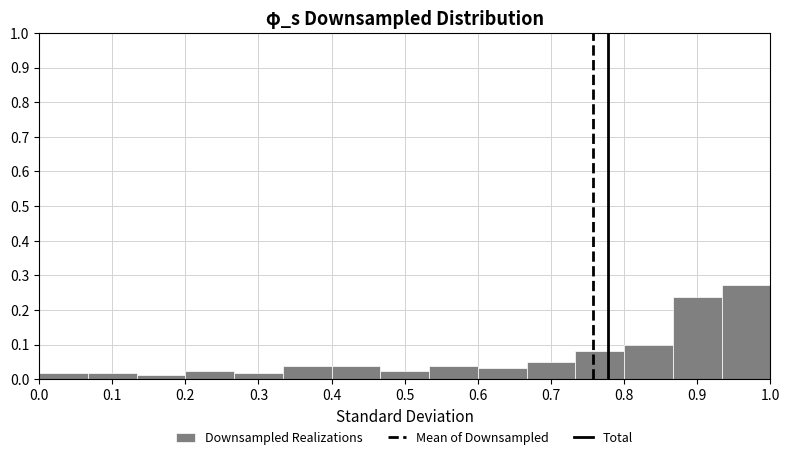

Which range on the x-axis has the tallest bar?

0.93 to 1.00